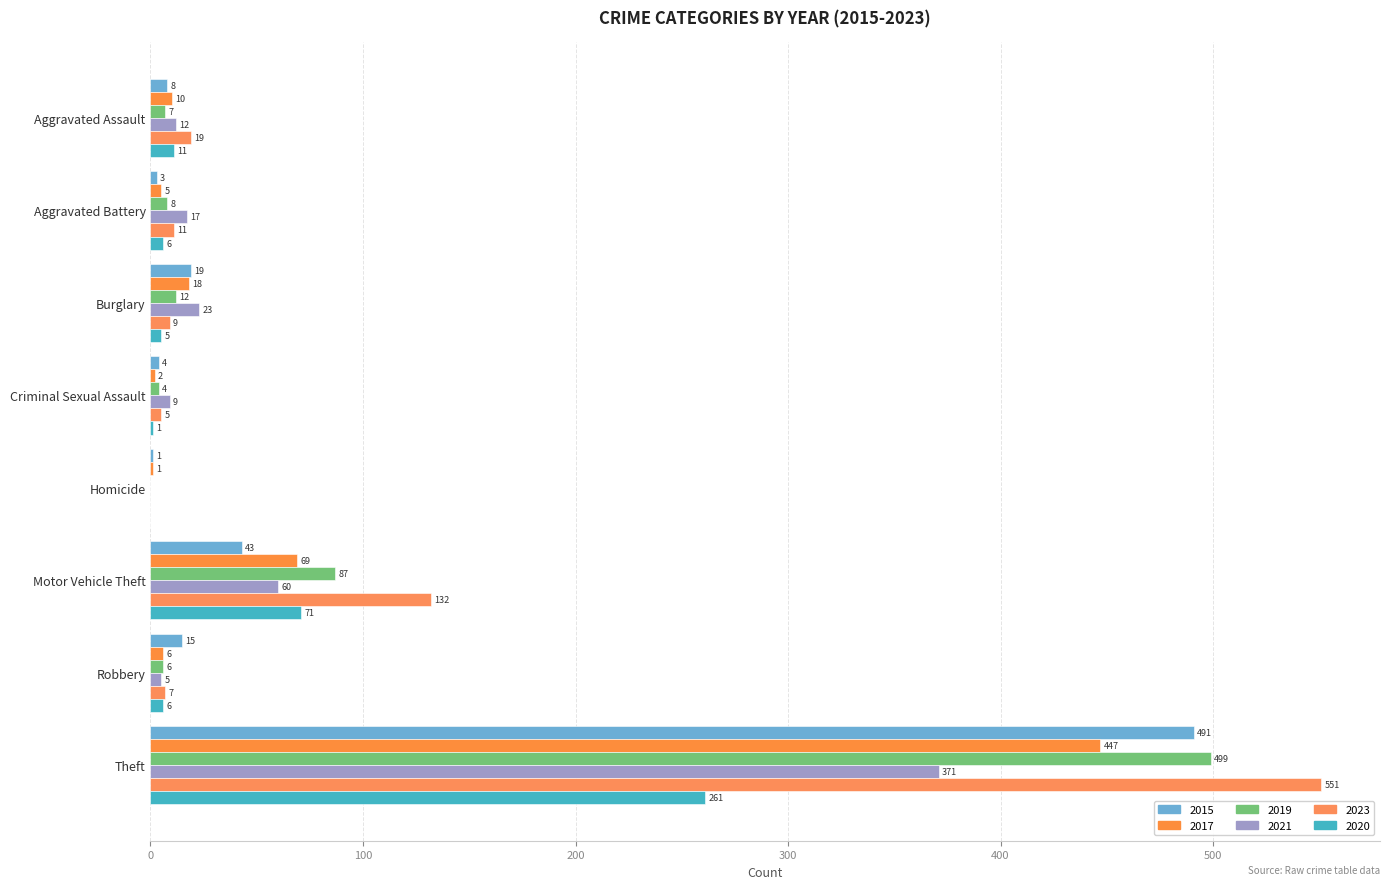

How many series are shown in this chart?

6